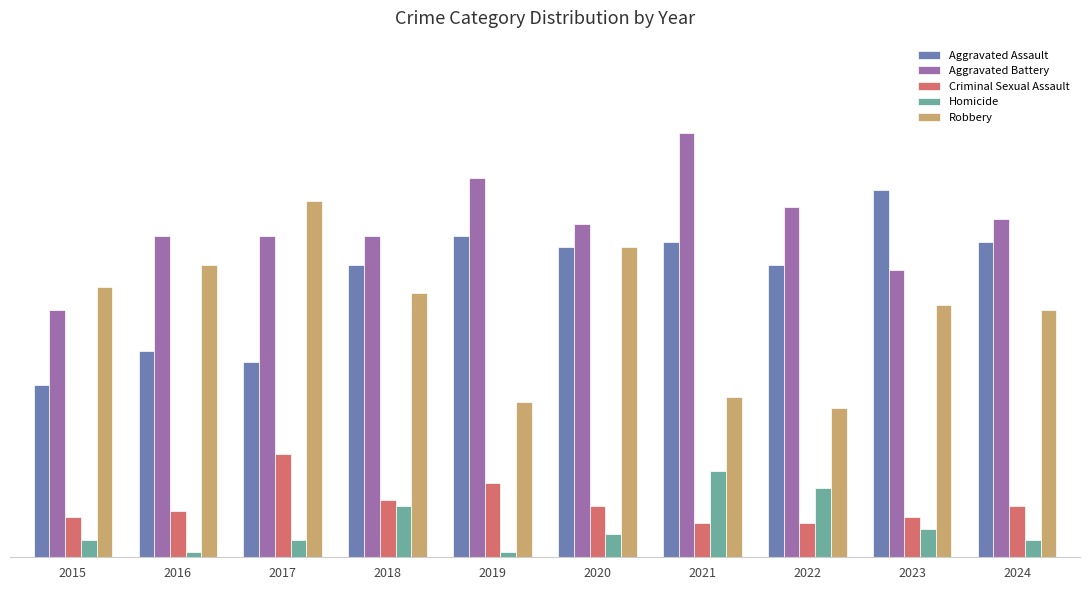

Reading left to right, what are all the values shown in this chart?

Aggravated Assault: 2015=30	2016=36	2017=34	2018=51	2019=56	2020=54	2021=55	2022=51	2023=64	2024=55
Aggravated Battery: 2015=43	2016=56	2017=56	2018=56	2019=66	2020=58	2021=74	2022=61	2023=50	2024=59
Criminal Sexual Assault: 2015=7	2016=8	2017=18	2018=10	2019=13	2020=9	2021=6	2022=6	2023=7	2024=9
Homicide: 2015=3	2016=1	2017=3	2018=9	2019=1	2020=4	2021=15	2022=12	2023=5	2024=3
Robbery: 2015=47	2016=51	2017=62	2018=46	2019=27	2020=54	2021=28	2022=26	2023=44	2024=43